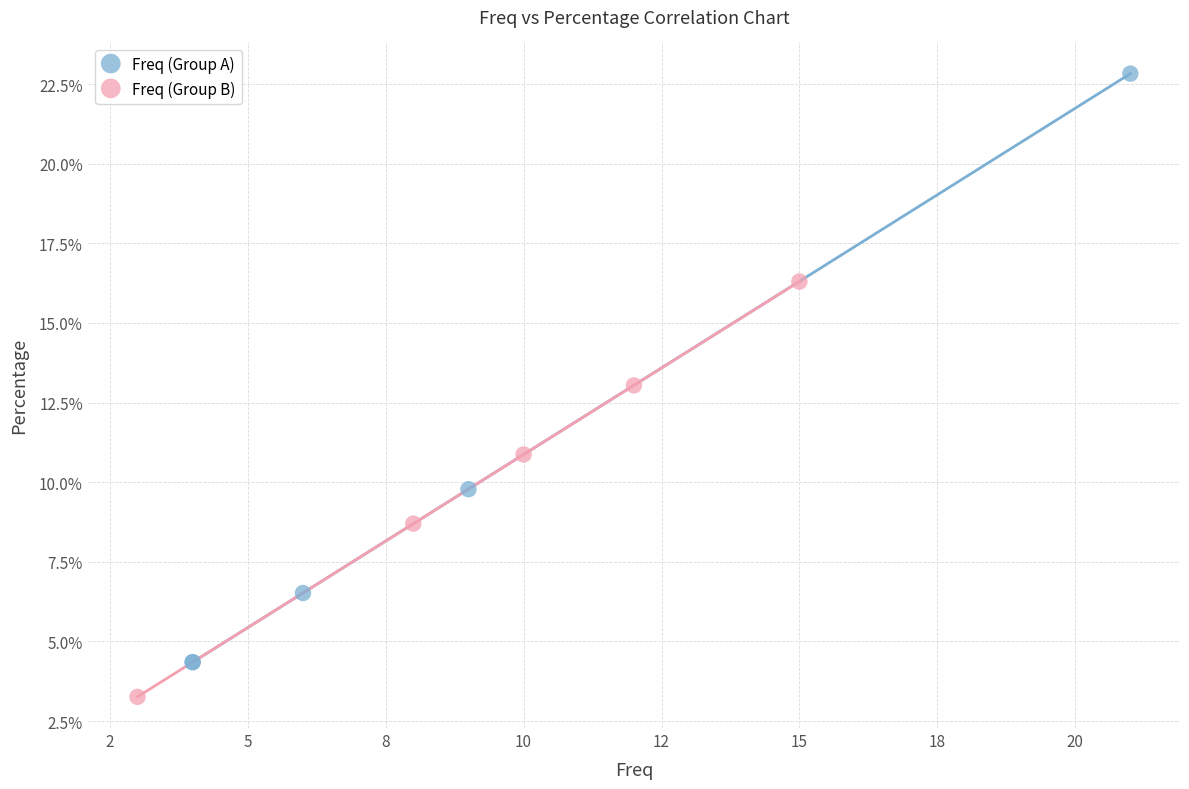

Which series contains the highest Y value?

Freq (Group A)